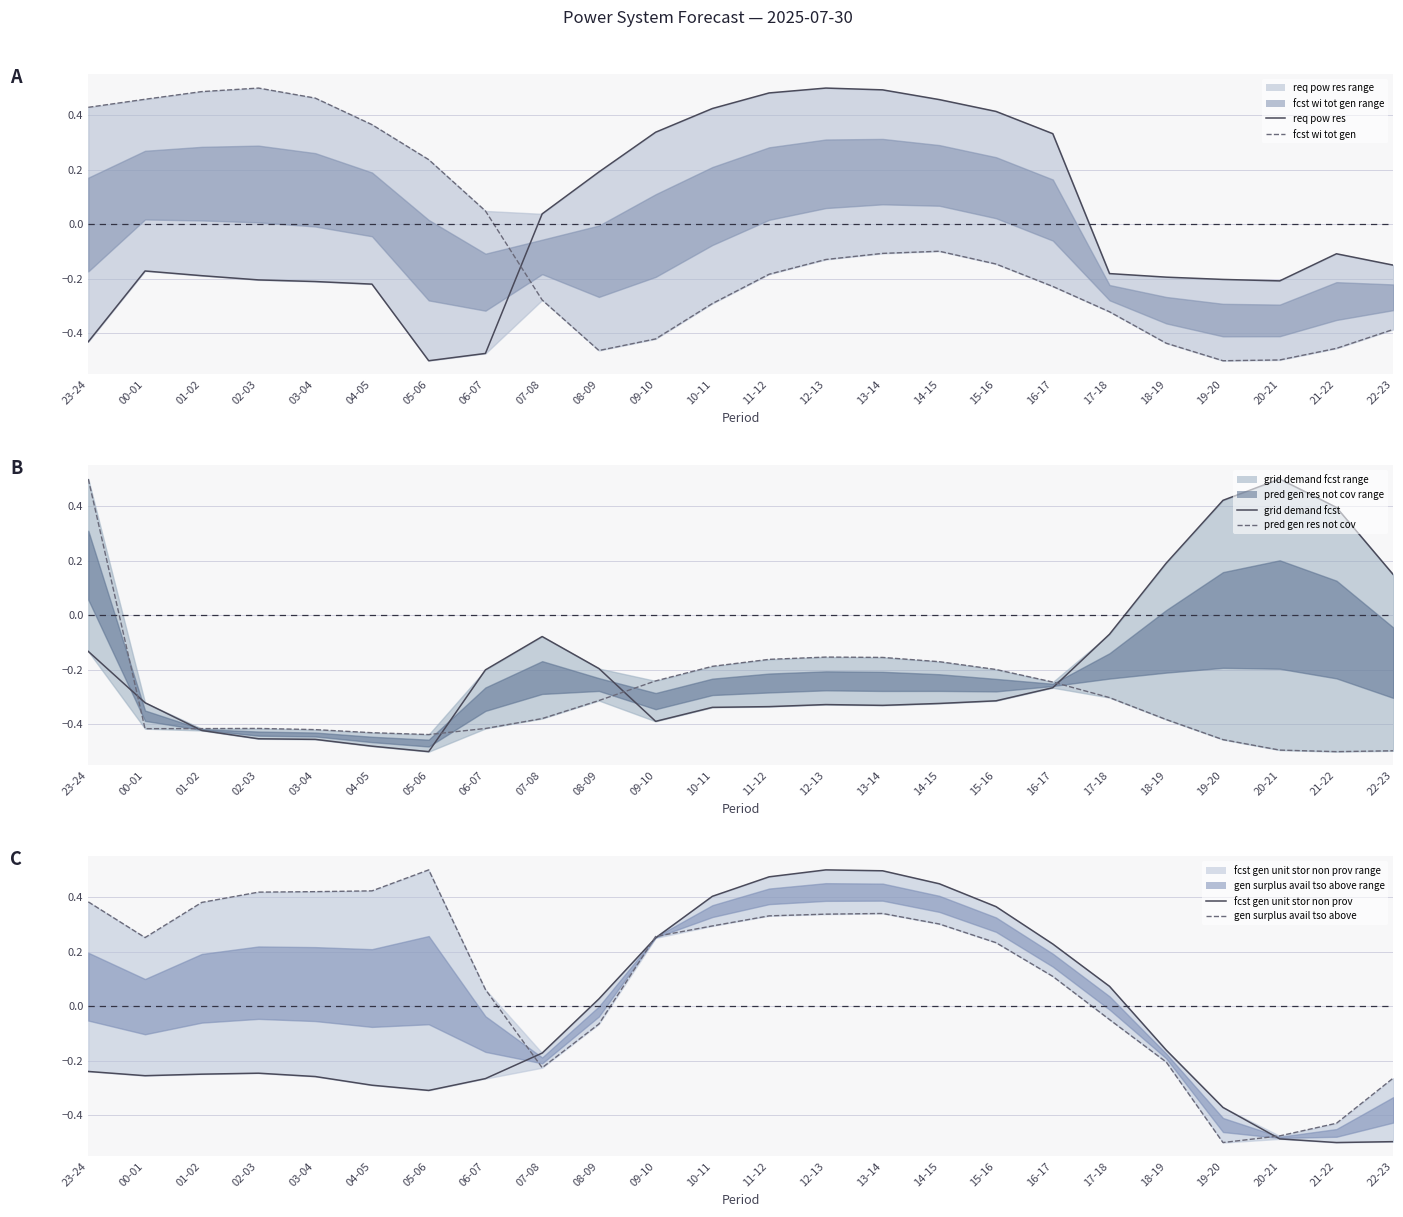

Reading left to right, transcribe all the data shown in this chart.

req_pow_res: 23-24=-0.4	00-01=-0.2	01-02=-0.2	02-03=-0.2	03-04=-0.2	04-05=-0.2	05-06=-0.5	06-07=-0.5	07-08=0.0	08-09=0.2	09-10=0.3	10-11=0.4	11-12=0.5	12-13=0.5	13-14=0.5	14-15=0.5	15-16=0.4	16-17=0.3	17-18=-0.2	18-19=-0.2	19-20=-0.2	20-21=-0.2	21-22=-0.1	22-23=-0.1
fcst_wi_tot_gen: 23-24=0.4	00-01=0.5	01-02=0.5	02-03=0.5	03-04=0.5	04-05=0.4	05-06=0.2	06-07=0.0	07-08=-0.3	08-09=-0.5	09-10=-0.4	10-11=-0.3	11-12=-0.2	12-13=-0.1	13-14=-0.1	14-15=-0.1	15-16=-0.1	16-17=-0.2	17-18=-0.3	18-19=-0.4	19-20=-0.5	20-21=-0.5	21-22=-0.5	22-23=-0.4
grid_demand_fcst: 23-24=-0.1	00-01=-0.3	01-02=-0.4	02-03=-0.5	03-04=-0.5	04-05=-0.5	05-06=-0.5	06-07=-0.2	07-08=-0.1	08-09=-0.2	09-10=-0.4	10-11=-0.3	11-12=-0.3	12-13=-0.3	13-14=-0.3	14-15=-0.3	15-16=-0.3	16-17=-0.3	17-18=-0.1	18-19=0.2	19-20=0.4	20-21=0.5	21-22=0.4	22-23=0.1
pred_gen_res_not_cov: 23-24=0.5	00-01=-0.4	01-02=-0.4	02-03=-0.4	03-04=-0.4	04-05=-0.4	05-06=-0.4	06-07=-0.4	07-08=-0.4	08-09=-0.3	09-10=-0.2	10-11=-0.2	11-12=-0.2	12-13=-0.2	13-14=-0.2	14-15=-0.2	15-16=-0.2	16-17=-0.2	17-18=-0.3	18-19=-0.4	19-20=-0.5	20-21=-0.5	21-22=-0.5	22-23=-0.5
fcst_gen_unit_stor_non_prov: 23-24=-0.2	00-01=-0.3	01-02=-0.2	02-03=-0.2	03-04=-0.3	04-05=-0.3	05-06=-0.3	06-07=-0.3	07-08=-0.2	08-09=0.0	09-10=0.3	10-11=0.4	11-12=0.5	12-13=0.5	13-14=0.5	14-15=0.4	15-16=0.4	16-17=0.2	17-18=0.1	18-19=-0.2	19-20=-0.4	20-21=-0.5	21-22=-0.5	22-23=-0.5
gen_surplus_avail_tso_above: 23-24=0.4	00-01=0.3	01-02=0.4	02-03=0.4	03-04=0.4	04-05=0.4	05-06=0.5	06-07=0.1	07-08=-0.2	08-09=-0.1	09-10=0.3	10-11=0.3	11-12=0.3	12-13=0.3	13-14=0.3	14-15=0.3	15-16=0.2	16-17=0.1	17-18=-0.0	18-19=-0.2	19-20=-0.5	20-21=-0.5	21-22=-0.4	22-23=-0.3